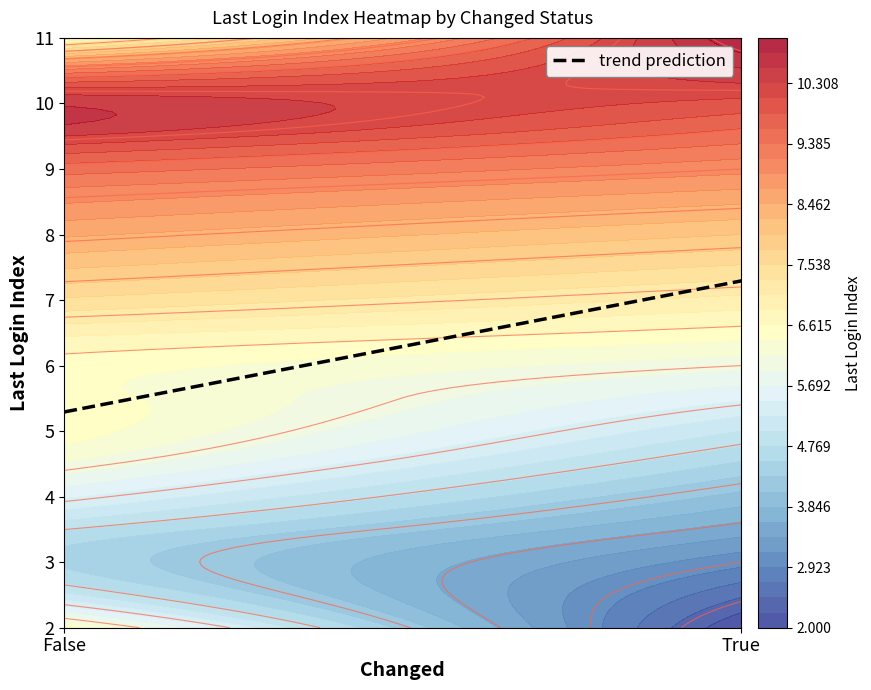

List the series in order of their peak value, lowest first.

False, True